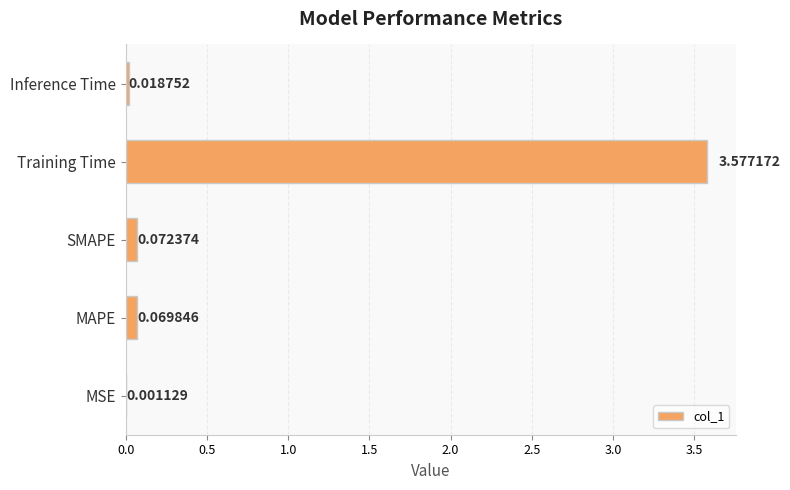

Which label corresponds to the largest value in the chart?

Training Time